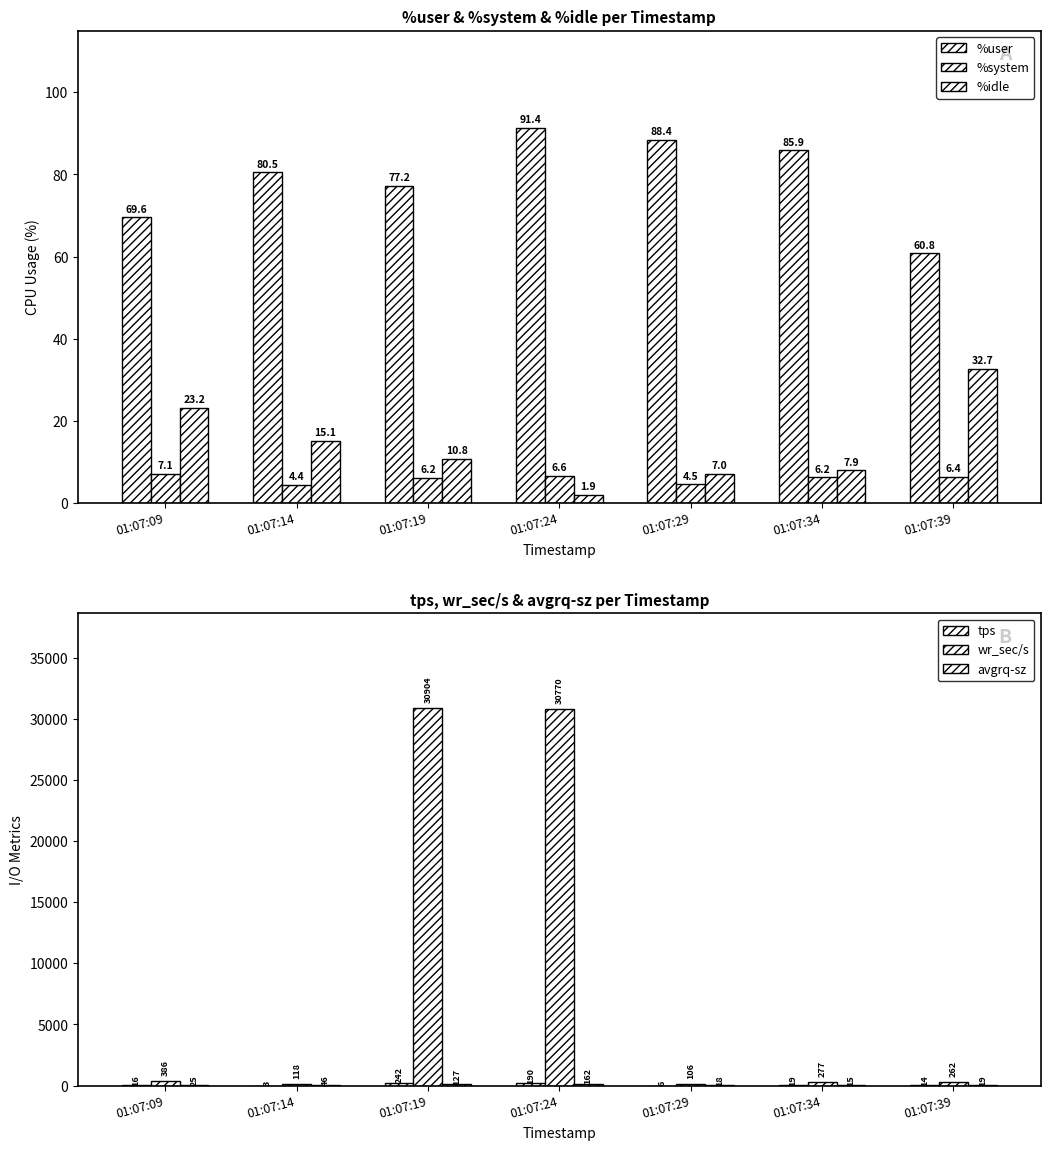

Is it true that %user equals 101.3 at 01:07:39?

False